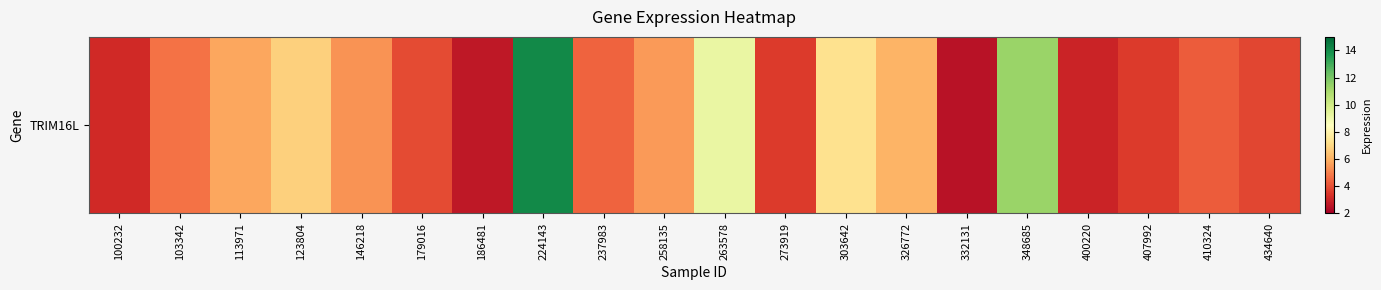

How many data points are less than 4?

8